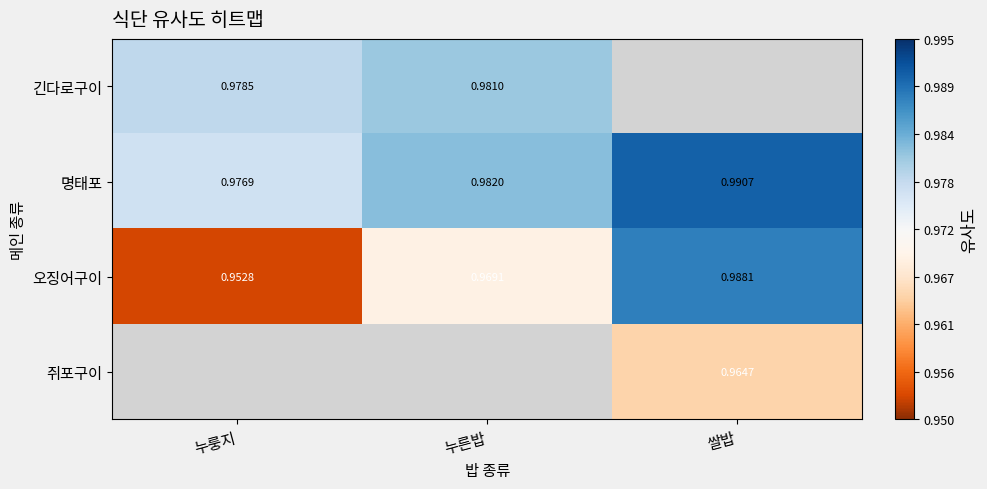

At which label is 오징어구이 closest to 0?

누룽지